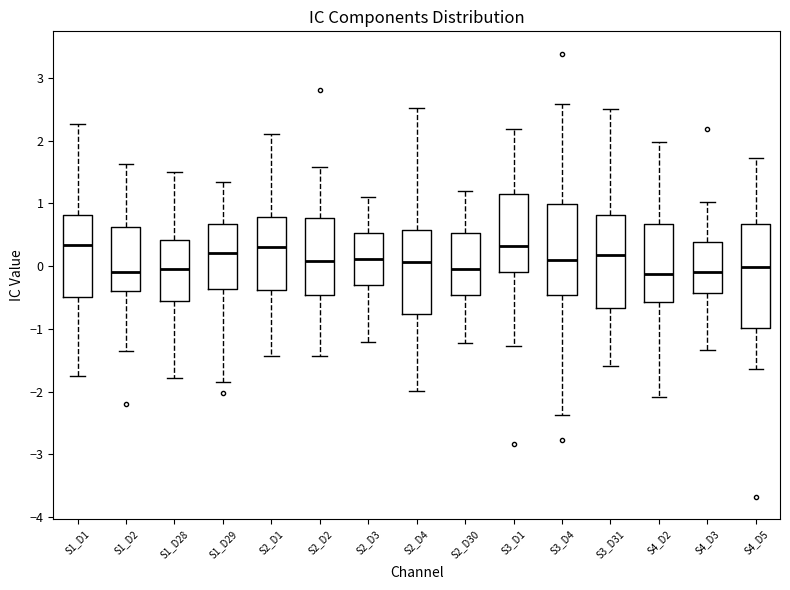

Reading left to right, read every box against the y-axis: the position of its median line, the range the box covers, and the ends of its whiskers. The values are not printed on the chart, so give them approximately, as read against the axis.

S1_D1: median 0.3, box -0.5 to 0.8, whiskers -1.7 to 2.3
S1_D2: median -0.1, box -0.4 to 0.6, whiskers -1.4 to 1.6
S1_D28: median -0.1, box -0.6 to 0.4, whiskers -1.8 to 1.5
S1_D29: median 0.2, box -0.4 to 0.7, whiskers -1.8 to 1.3
S2_D1: median 0.3, box -0.4 to 0.8, whiskers -1.4 to 2.1
S2_D2: median 0.1, box -0.5 to 0.8, whiskers -1.4 to 1.6
S2_D3: median 0.1, box -0.3 to 0.5, whiskers -1.2 to 1.1
S2_D4: median 0.1, box -0.8 to 0.6, whiskers -2.0 to 2.5
S2_D30: median 0.0, box -0.5 to 0.5, whiskers -1.2 to 1.2
S3_D1: median 0.3, box -0.1 to 1.1, whiskers -1.3 to 2.2
S3_D4: median 0.1, box -0.5 to 1.0, whiskers -2.4 to 2.6
S3_D31: median 0.2, box -0.7 to 0.8, whiskers -1.6 to 2.5
S4_D2: median -0.1, box -0.6 to 0.7, whiskers -2.1 to 2.0
S4_D3: median -0.1, box -0.4 to 0.4, whiskers -1.3 to 1.0
S4_D5: median 0.0, box -1.0 to 0.7, whiskers -1.6 to 1.7